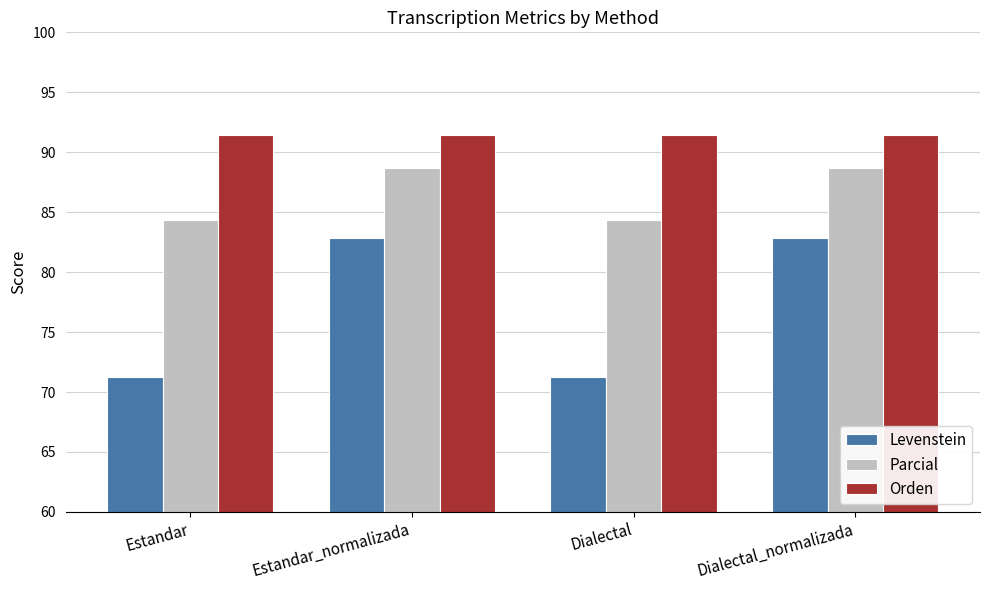

At how many categories does at least one series exceed 88?

4